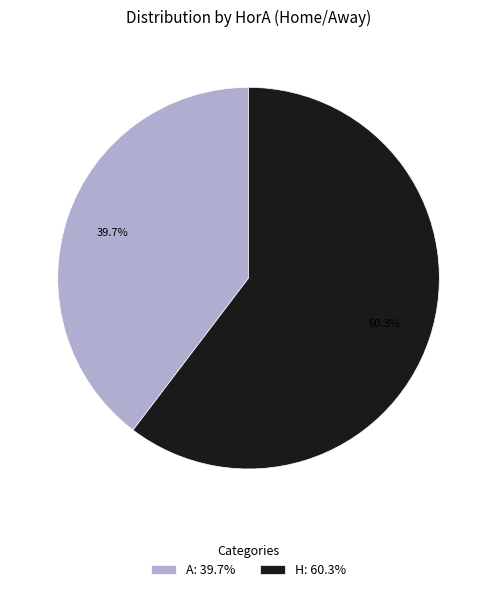

Which slice is the largest?

H: 60.3%